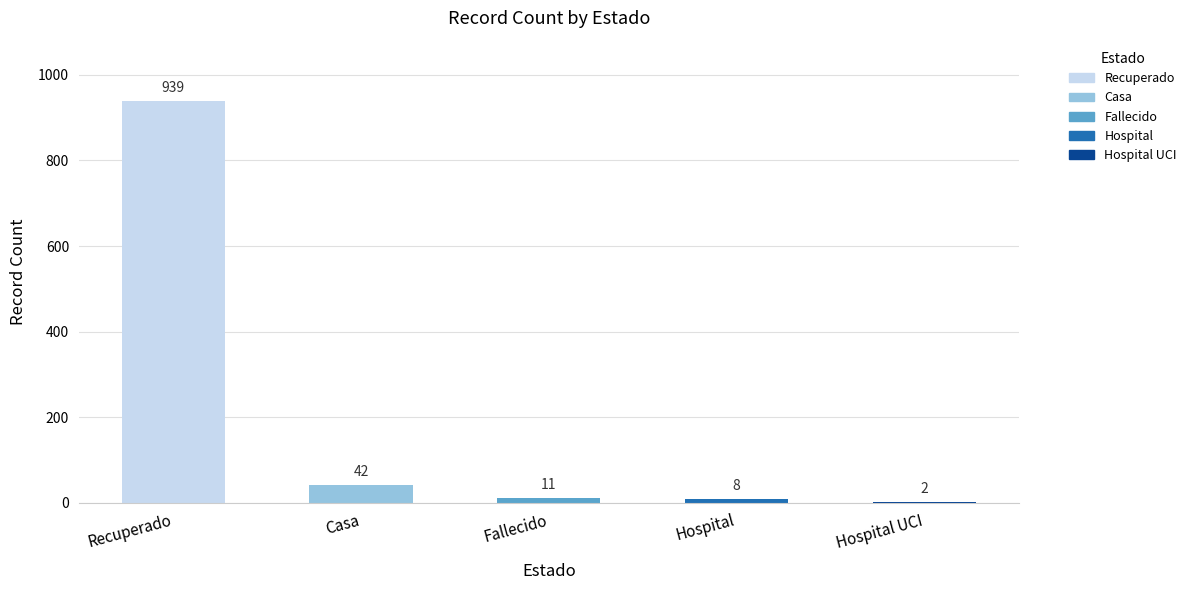

True or false: the data shows 42 at Casa.

True